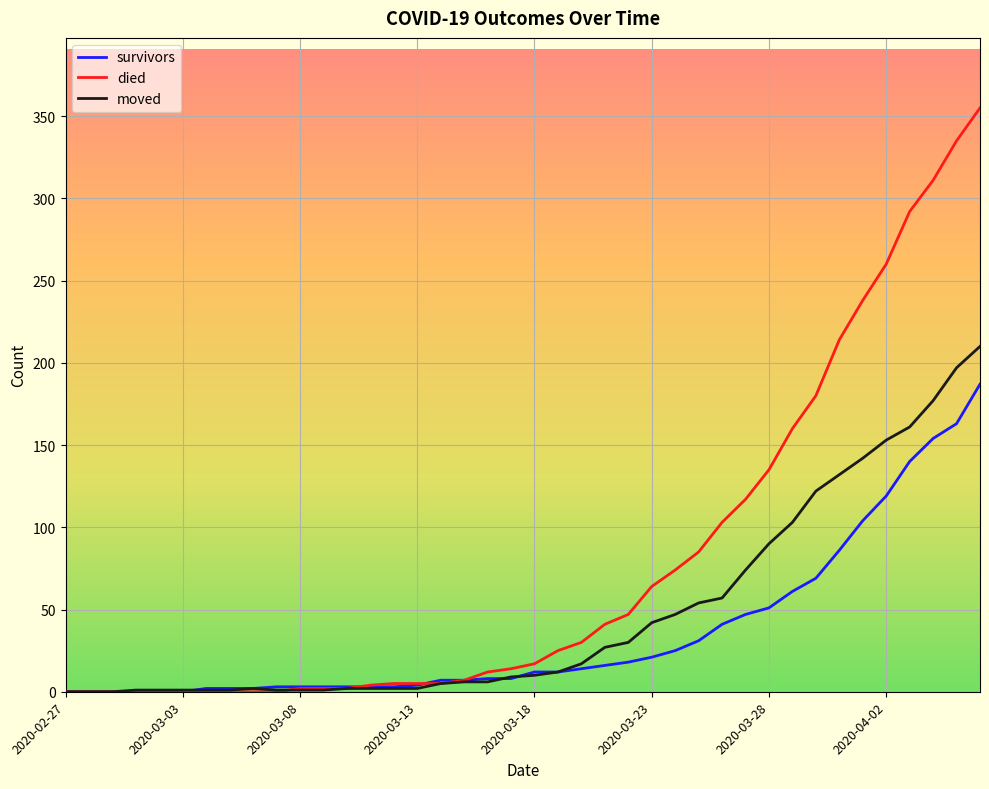

Which series has the largest total across all categories?

died